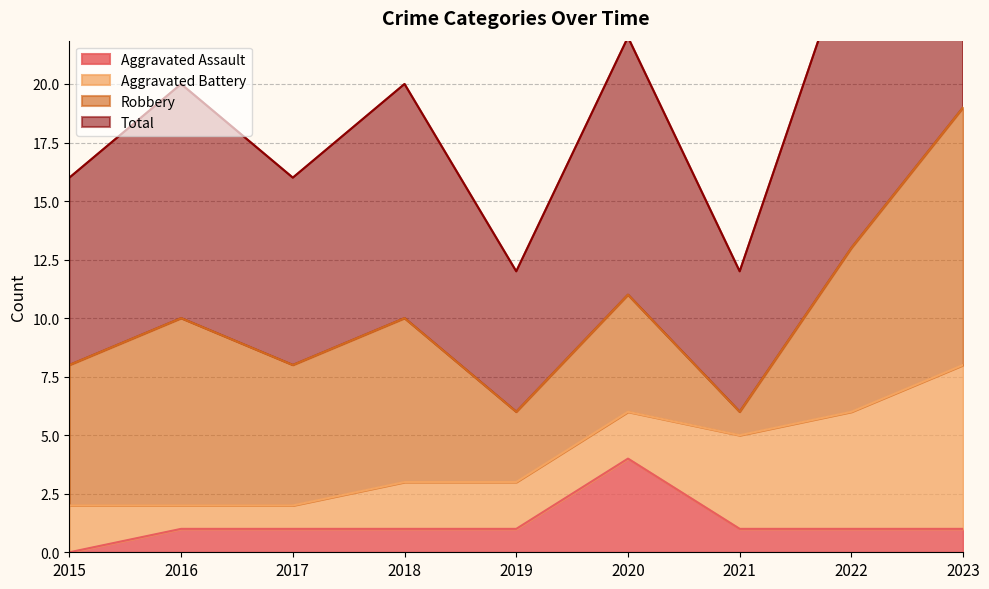

Which category has the lowest value across all series?

2015